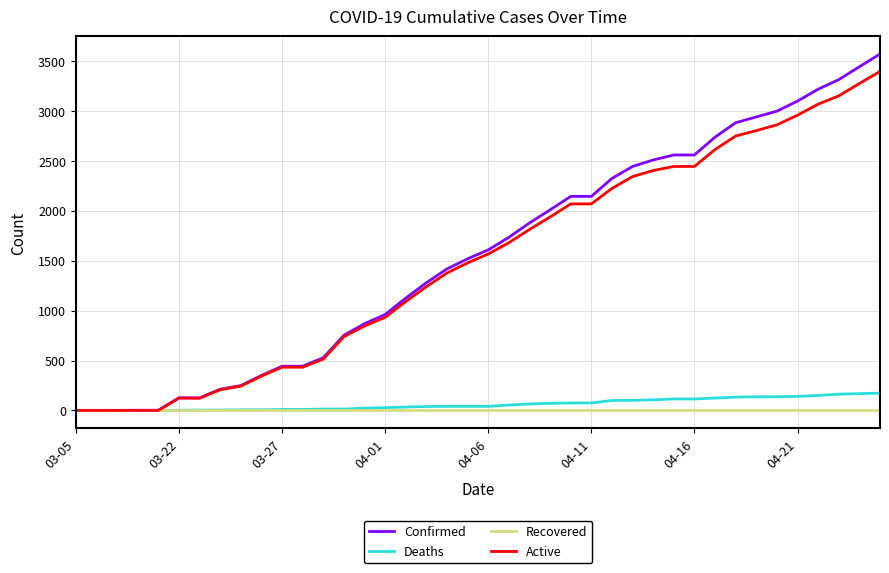

Which series has the largest range (max minus min)?

Confirmed